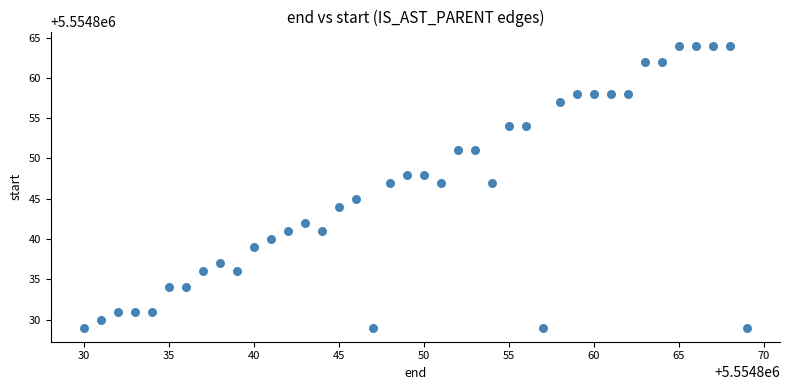

What is the range of X values (max minus min)?

39